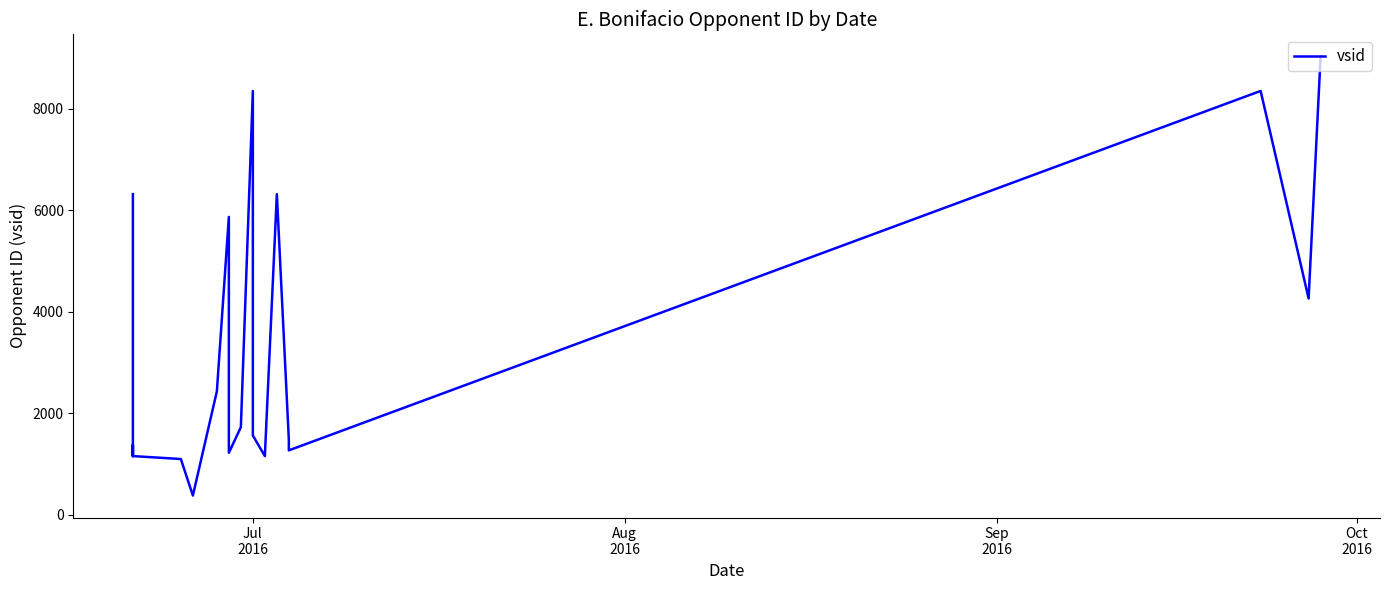

Is this an area chart (filled region under the line)?

No